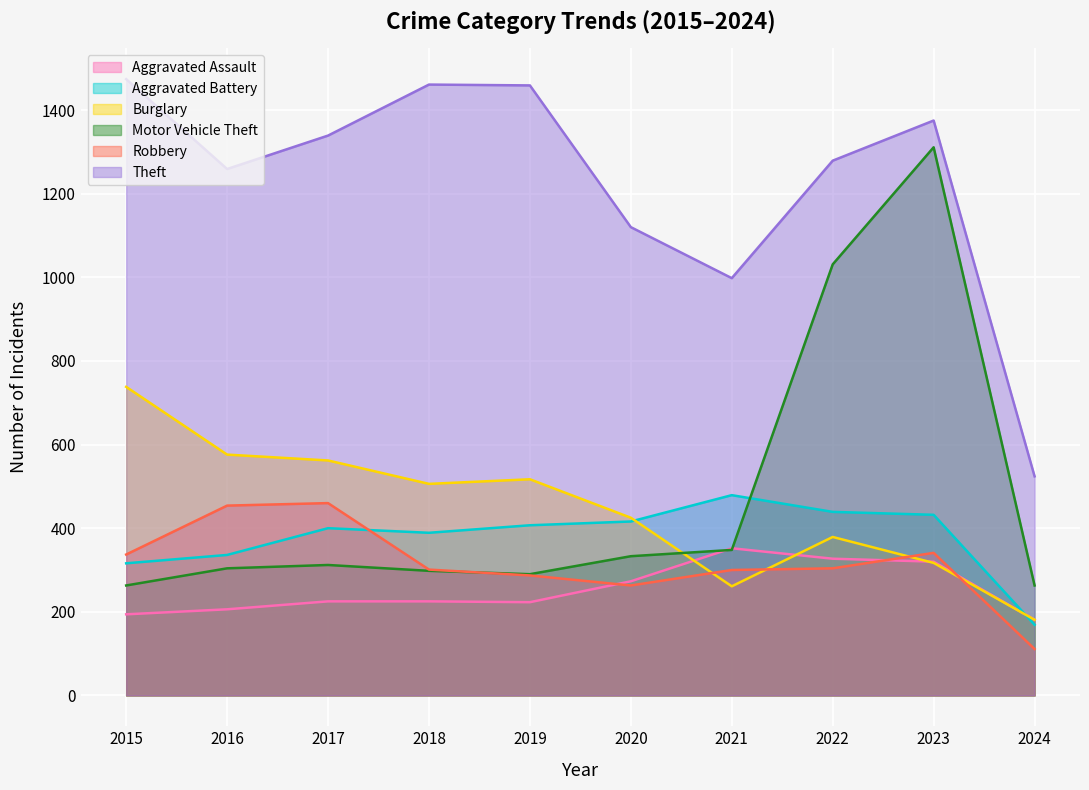

How many interior local valleys does the Aggravated Battery series have?

1